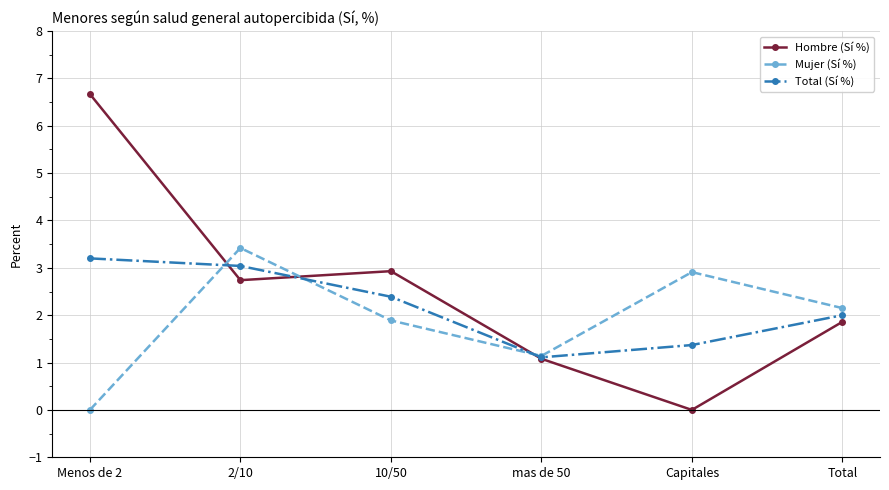

What is the greatest value displayed?

6.7